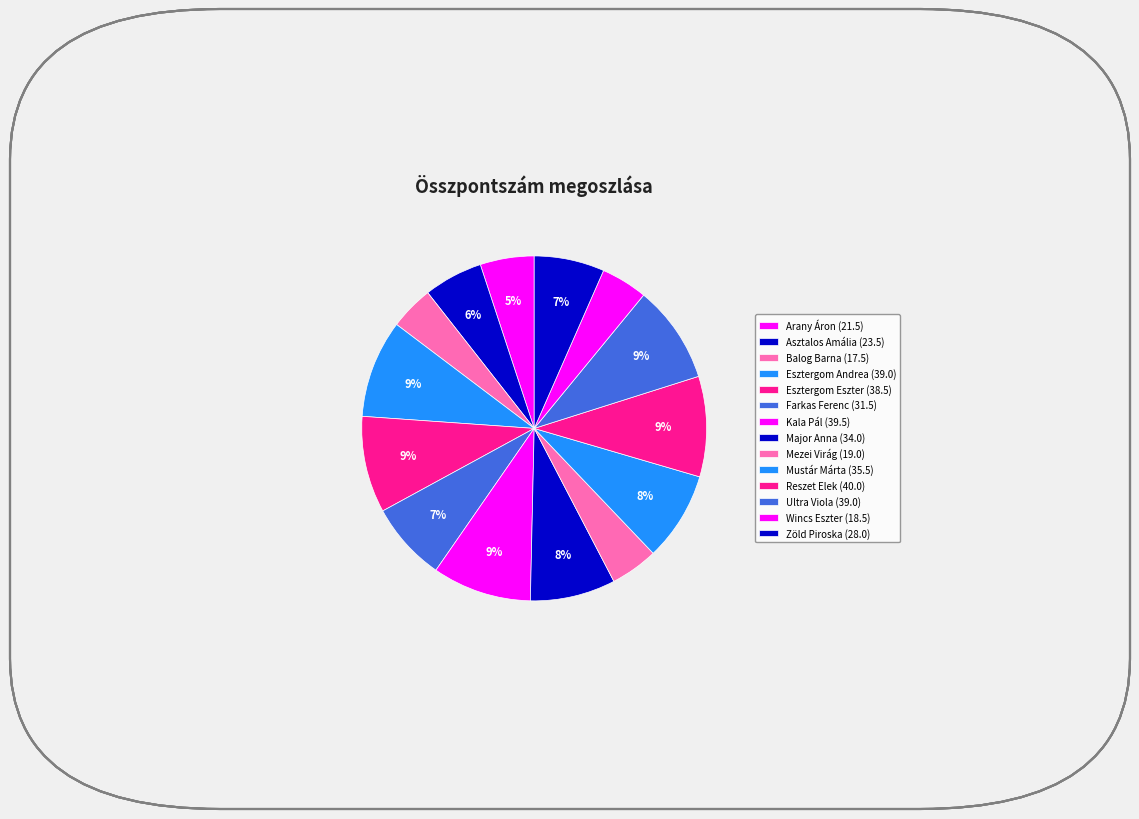

What percentage is the Kala Pál slice, to the nearest percent?

9%